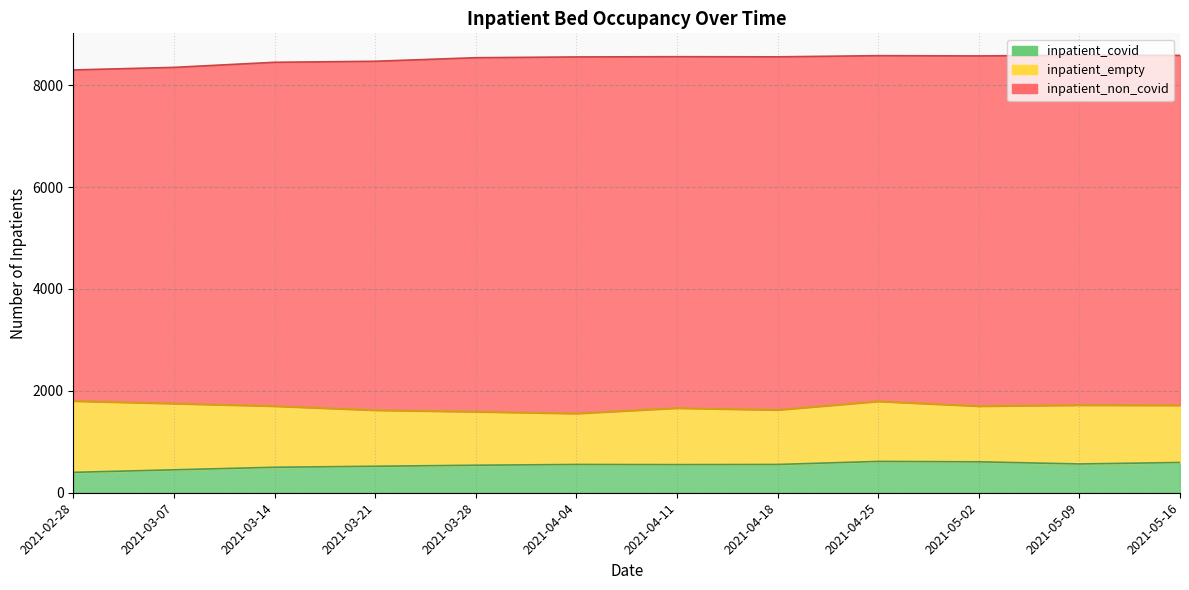

True or false: inpatient_non_covid and inpatient_empty intersect in this chart.

False